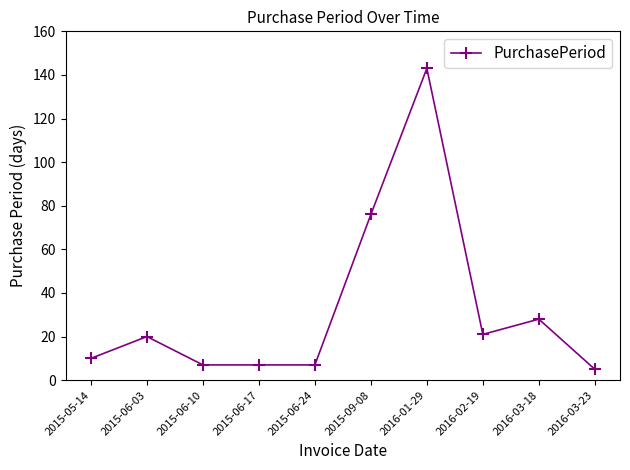

At which category does the chart reach its peak across all series?

2016-01-29